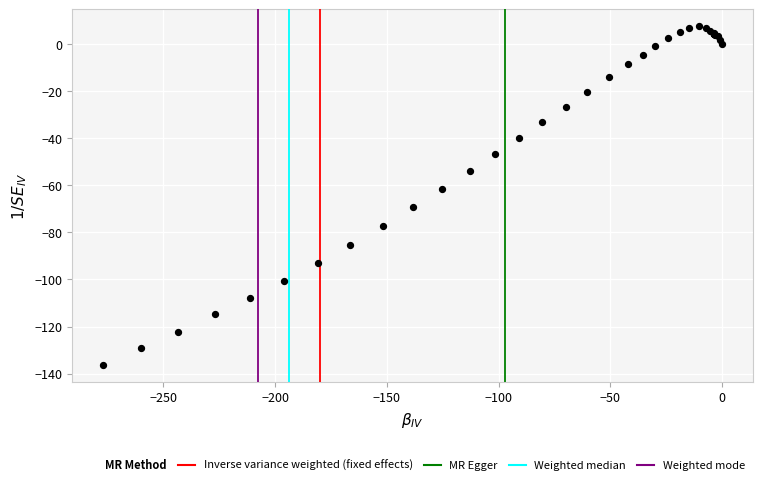

What Y value in the scatter plot is closest to -64?

-61.4